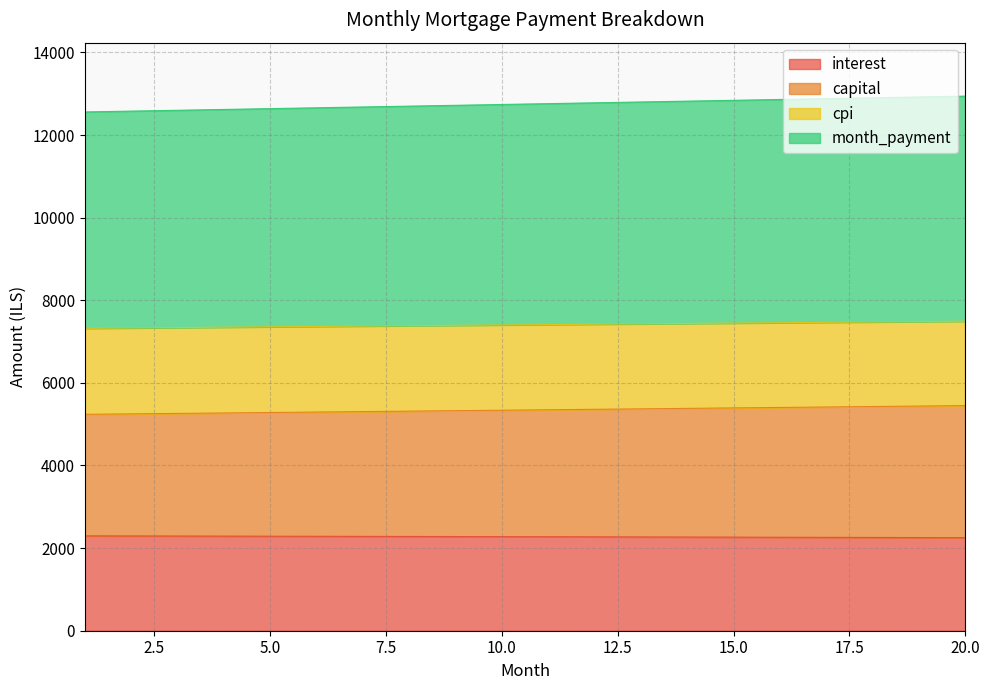

How many lines are shown in the chart?

4